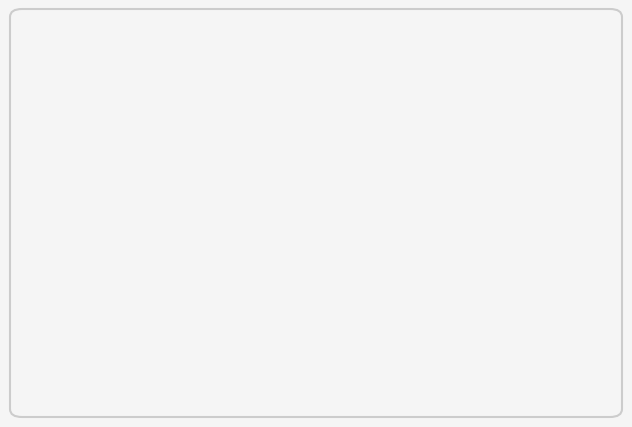

Count the number of slices in the pie.

2